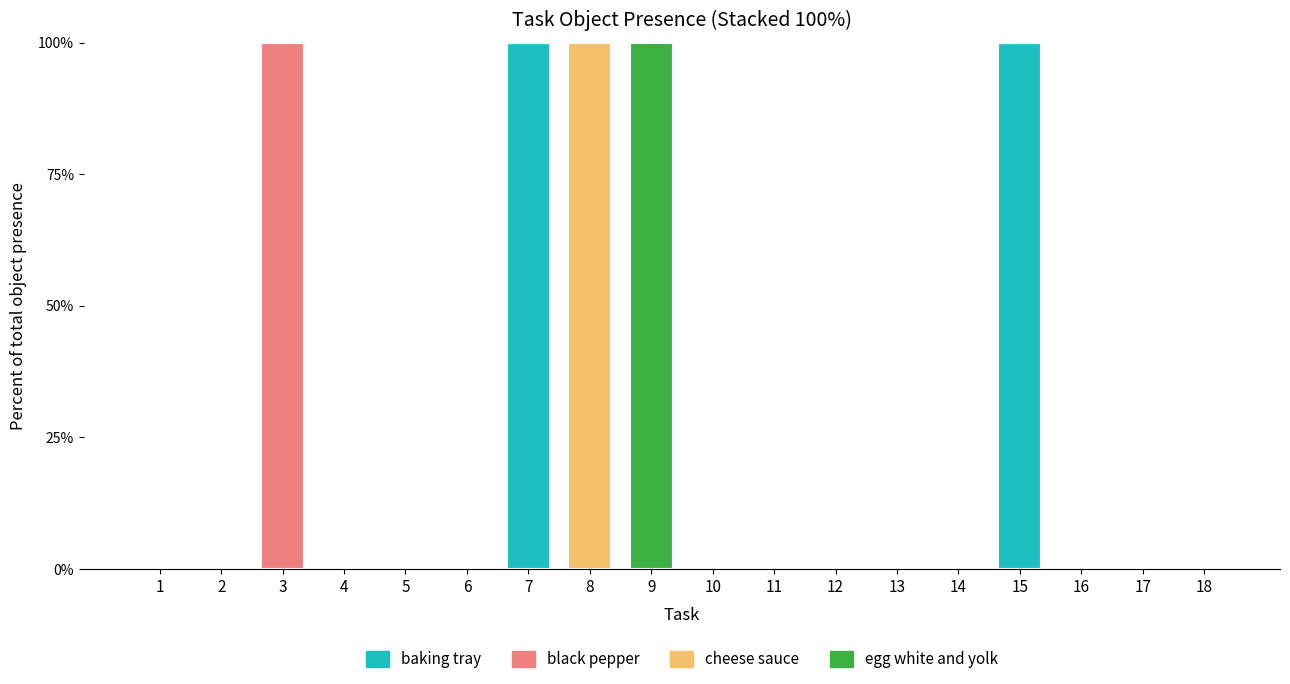

The baking tray series shows 0 at 10. True or false?

True